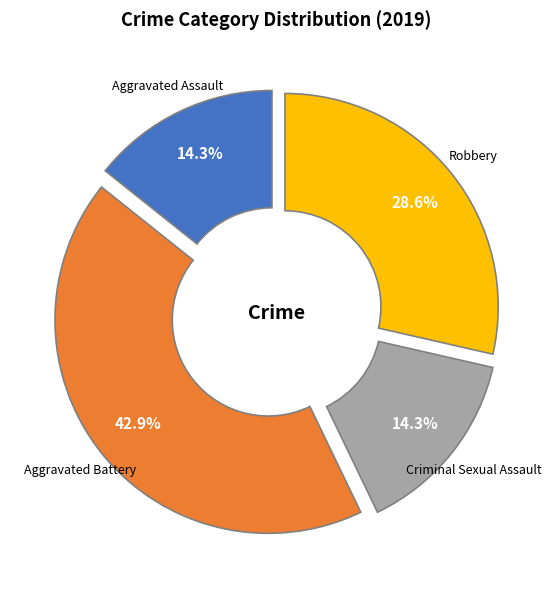

What percentage is NOT represented by Robbery?

71.4%